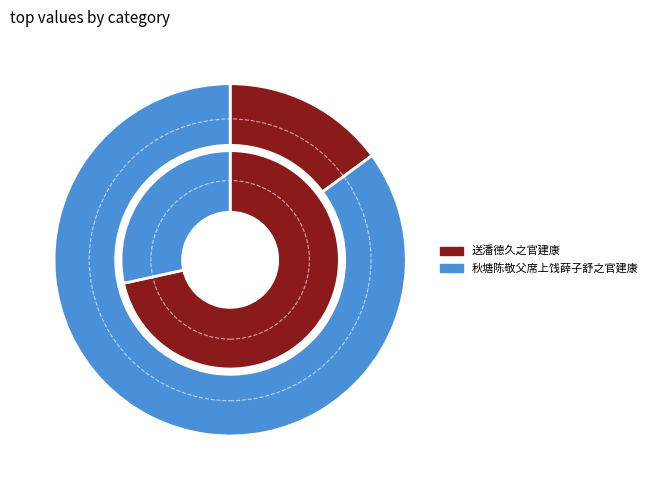

To the nearest percent, what percentage of the pie is 秋塘陈敬父席上饯薛子舒之官建康?

17%